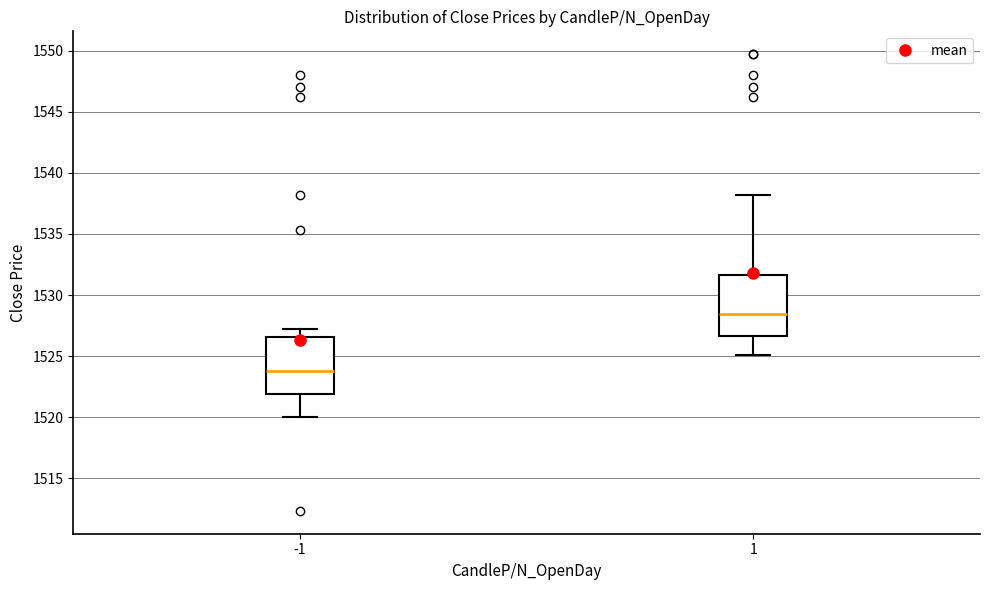

Which box's median line is the highest?

1